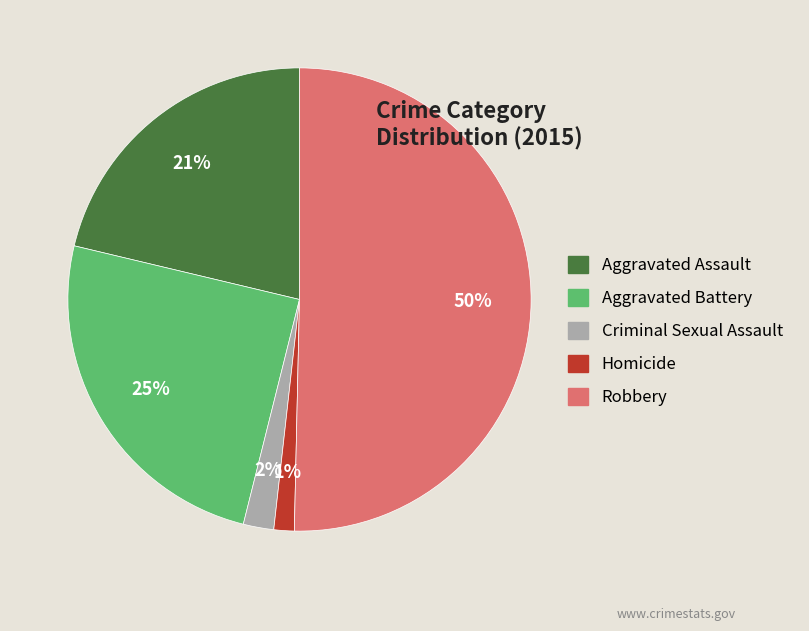

What is the largest slice in the pie chart?

Robbery